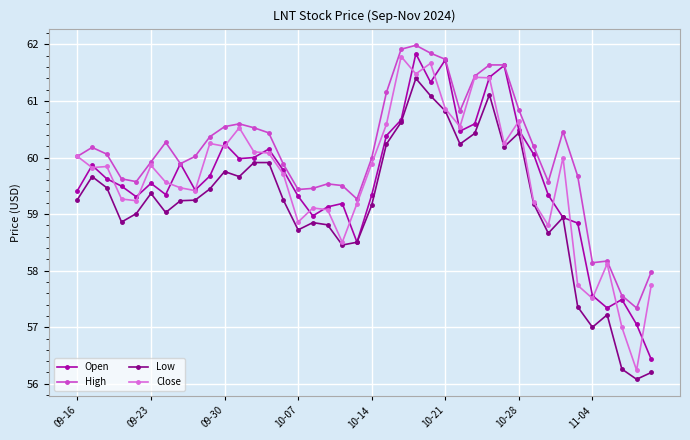

What is the value of the Open point at the 28th from the left?

60.6